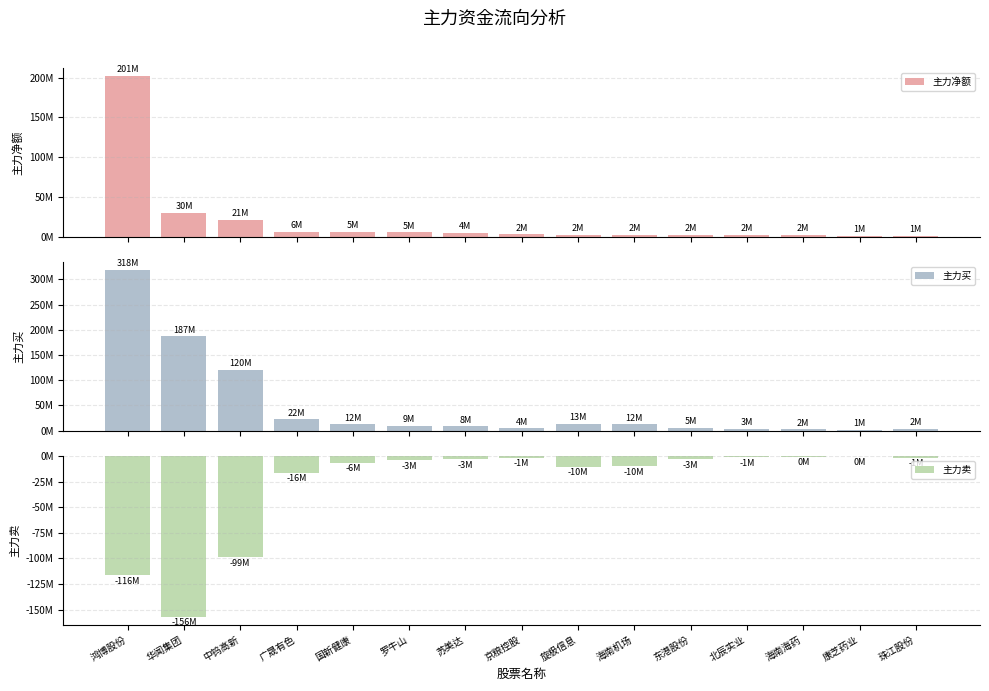

List the labels in order of 主力买 value, largest first.

鸿博股份, 华闻集团, 中钨高新, 广晟有色, 旋极信息, 海南机场, 国新健康, 罗牛山, 苏美达, 东港股份, 京粮控股, 北辰实业, 珠江股份, 海南海药, 康芝药业